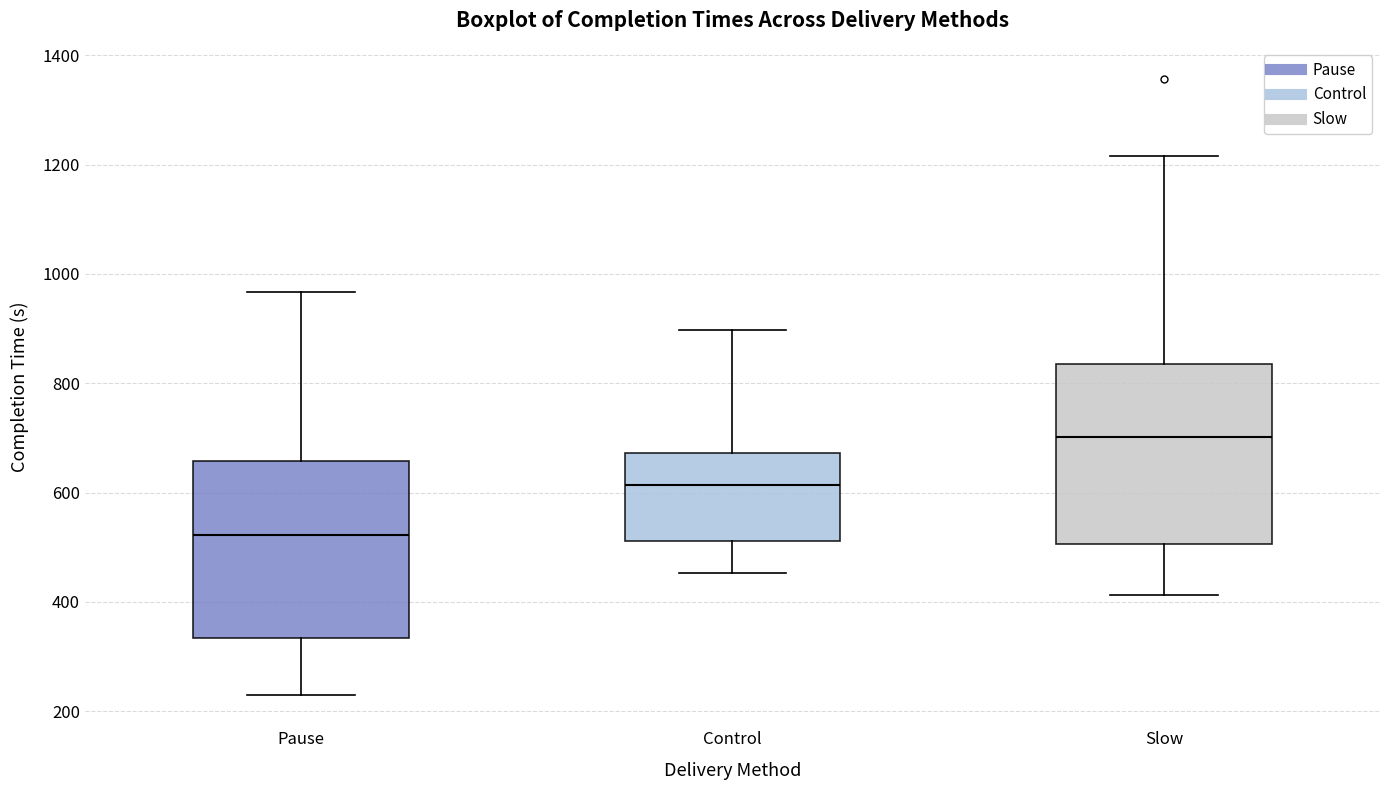

Which box's median line is the highest?

Slow